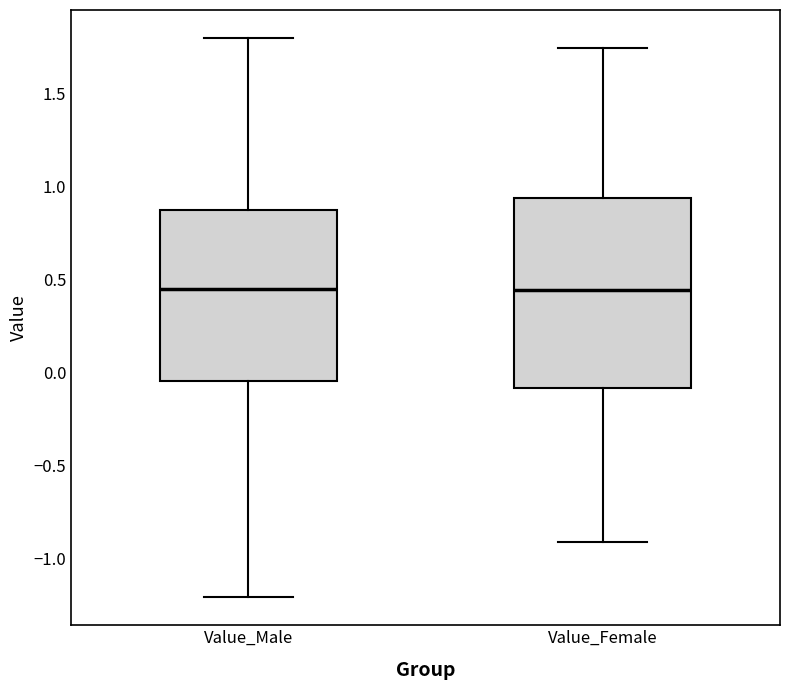

Comparing the boxes themselves (not the whiskers), which one is the tallest?

Value_Female